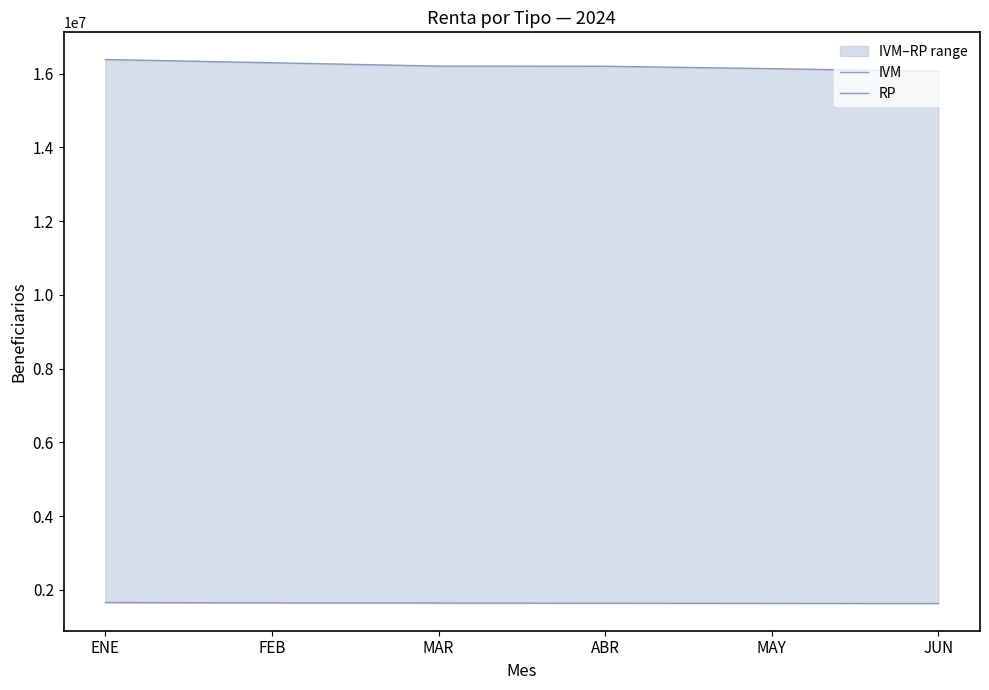

True or false: IVM and RP cross at least once.

False